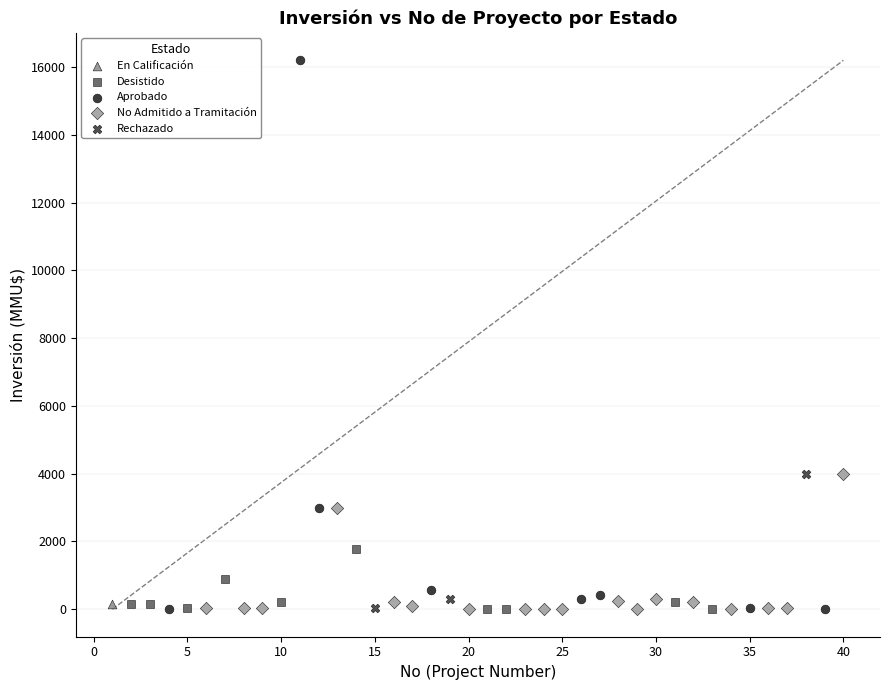

What are all the series names shown in the legend?

En Calificación, Desistido, Aprobado, No Admitido a Tramitación, Rechazado